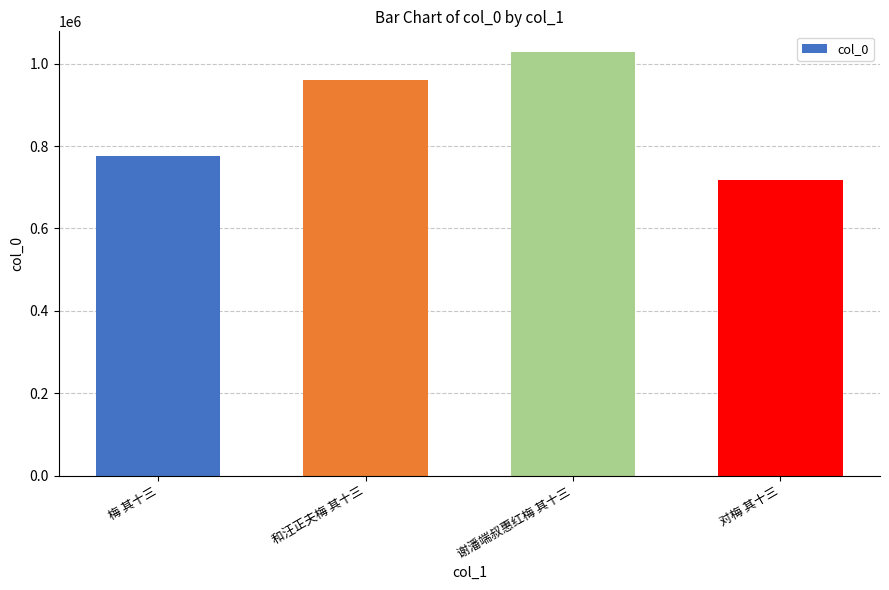

Reading left to right, transcribe all the data shown in this chart.

梅 其十三=776236	和汪正夫梅 其十三=959362	谢潘端叔惠红梅 其十三=1027264	对梅 其十三=717706